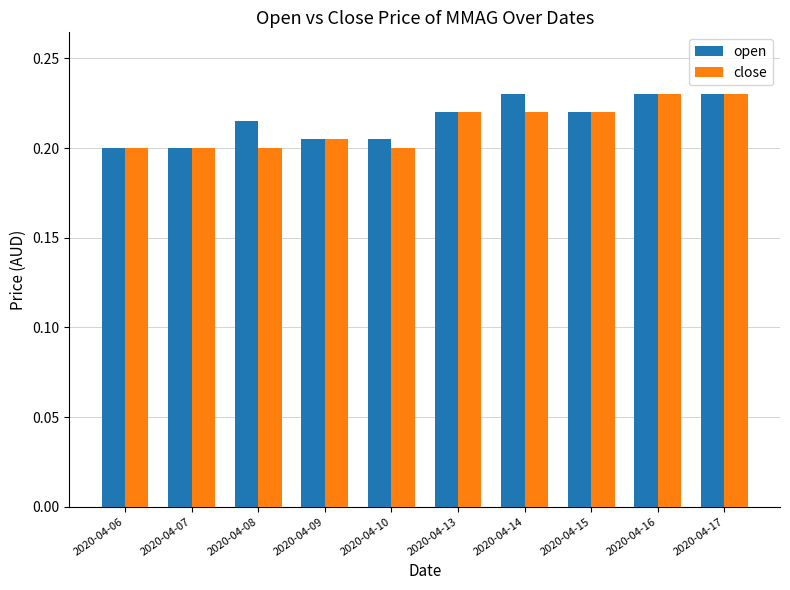

Is the value of open at 2020-04-13 greater than the value of close at 2020-04-06?

Yes